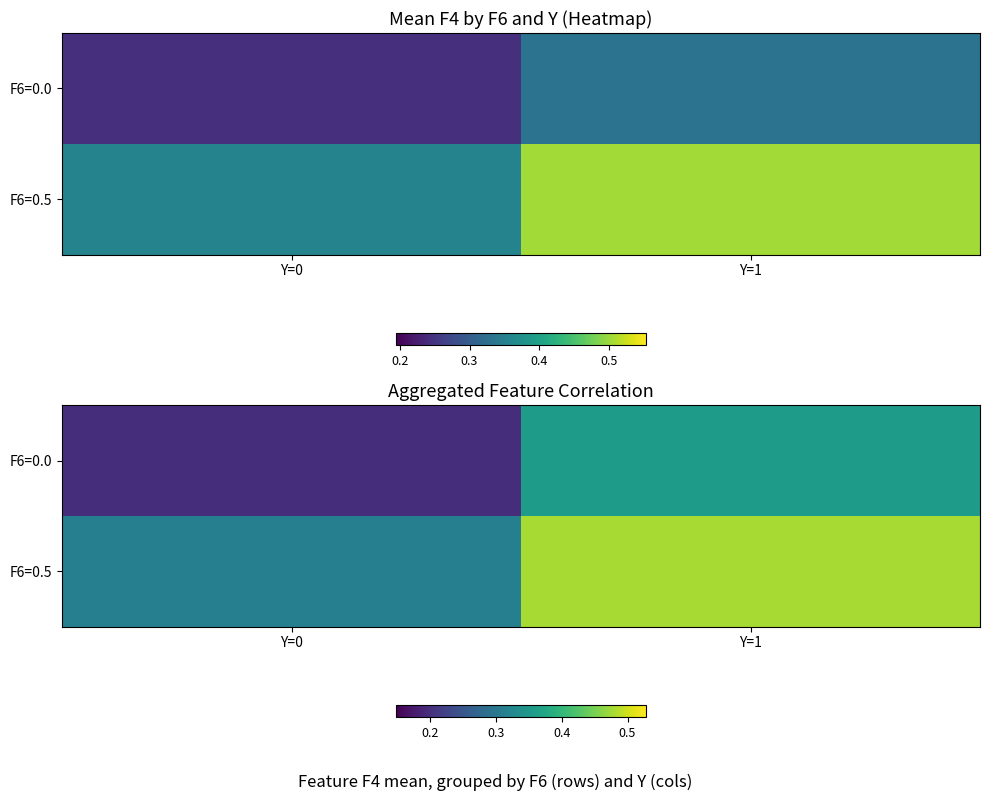

Which has a higher value, Y=0 or Y=1?

Y=1